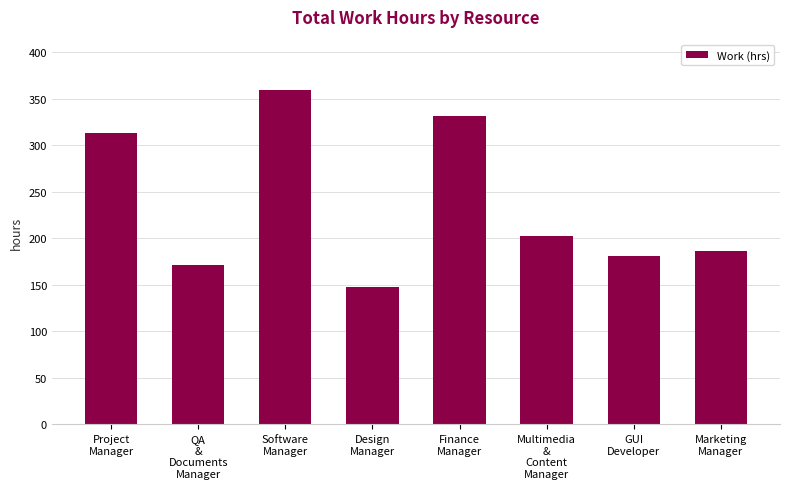

Rank the categories by value from lowest to highest.

Design
Manager, QA
&
Documents
Manager, GUI
Developer, Marketing
Manager, Multimedia
&
Content
Manager, Project
Manager, Finance
Manager, Software
Manager